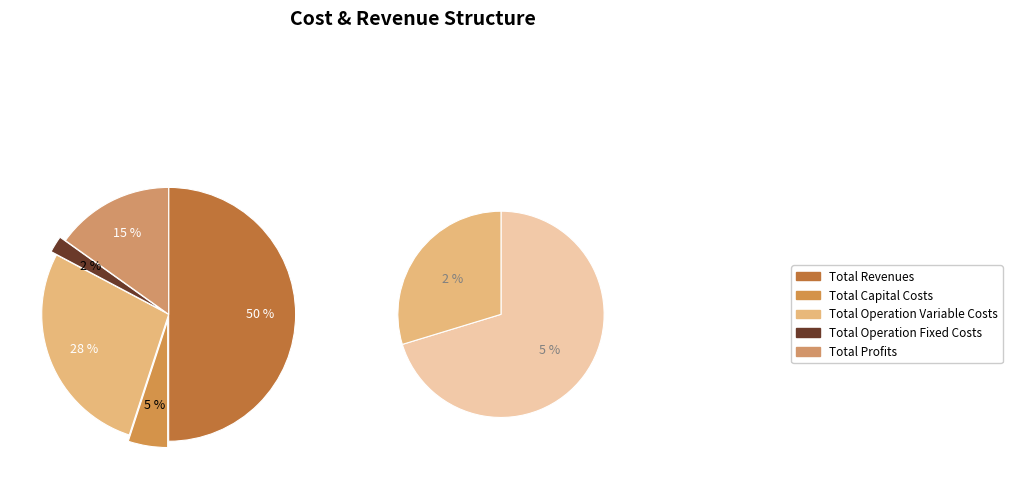

To the nearest percent, what is the combined percentage of Total Revenues and Total Profits?

65%